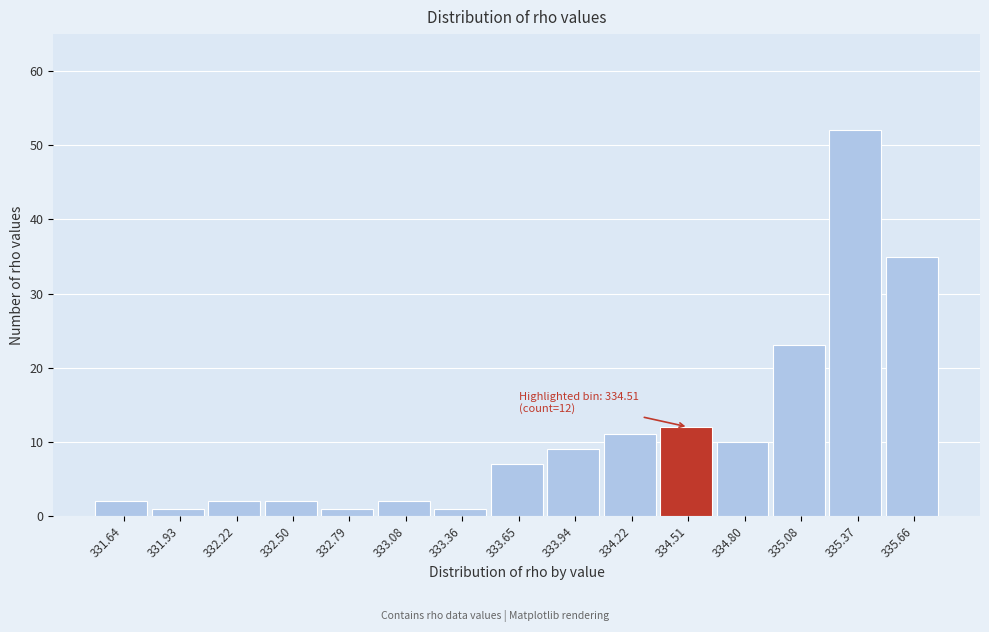

Over which range of the x-axis is the bar tallest?

335.25 to 335.50